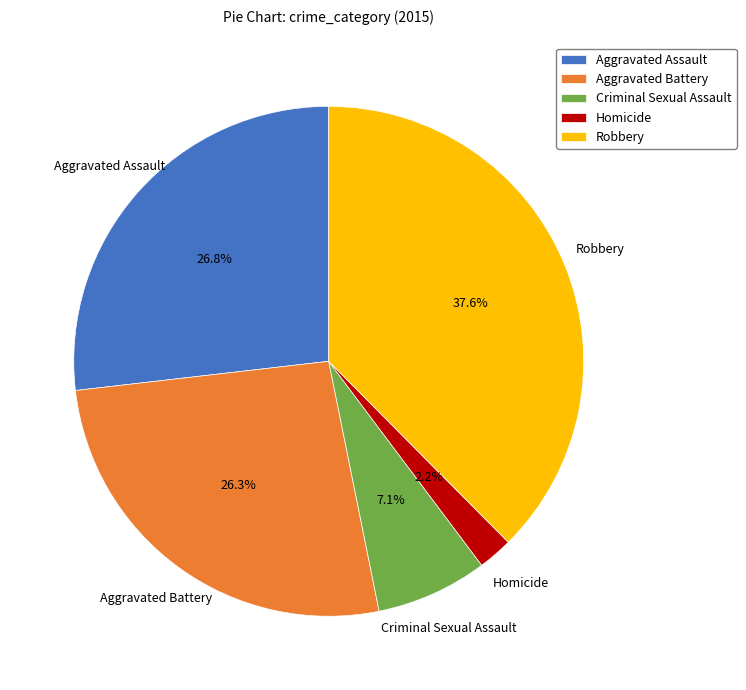

Is it true that Criminal Sexual Assault is 19% of the pie?

False